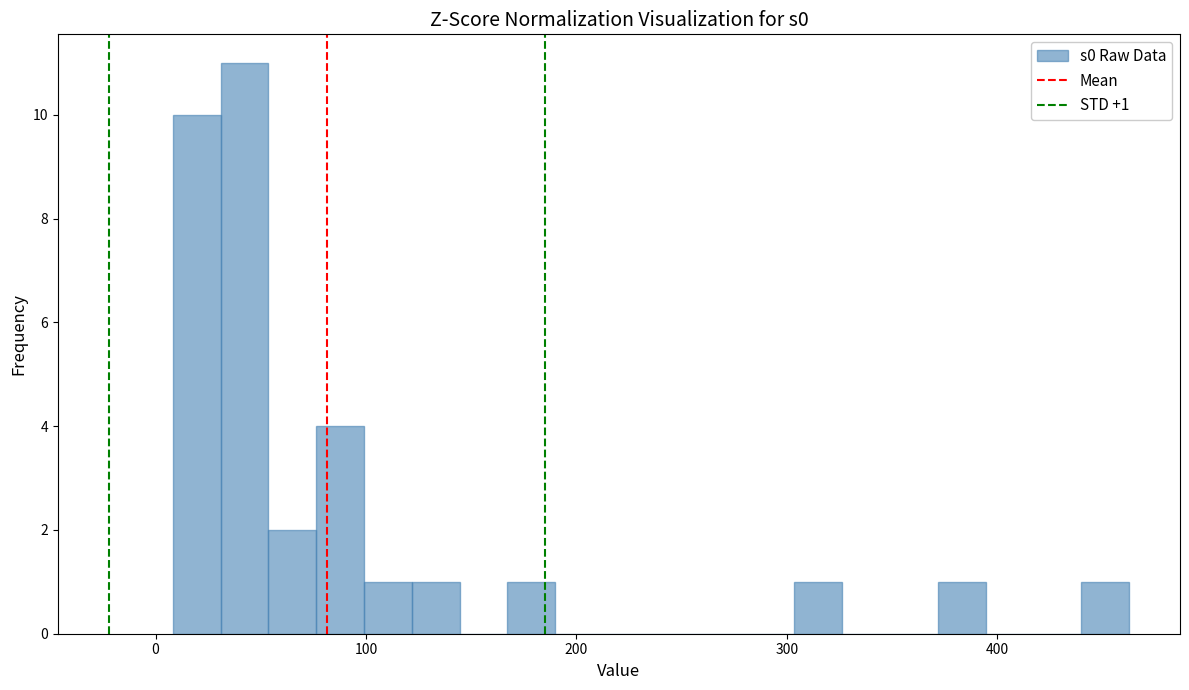

Read against the x-axis, roughly where is the centre of the tallest bar?

40